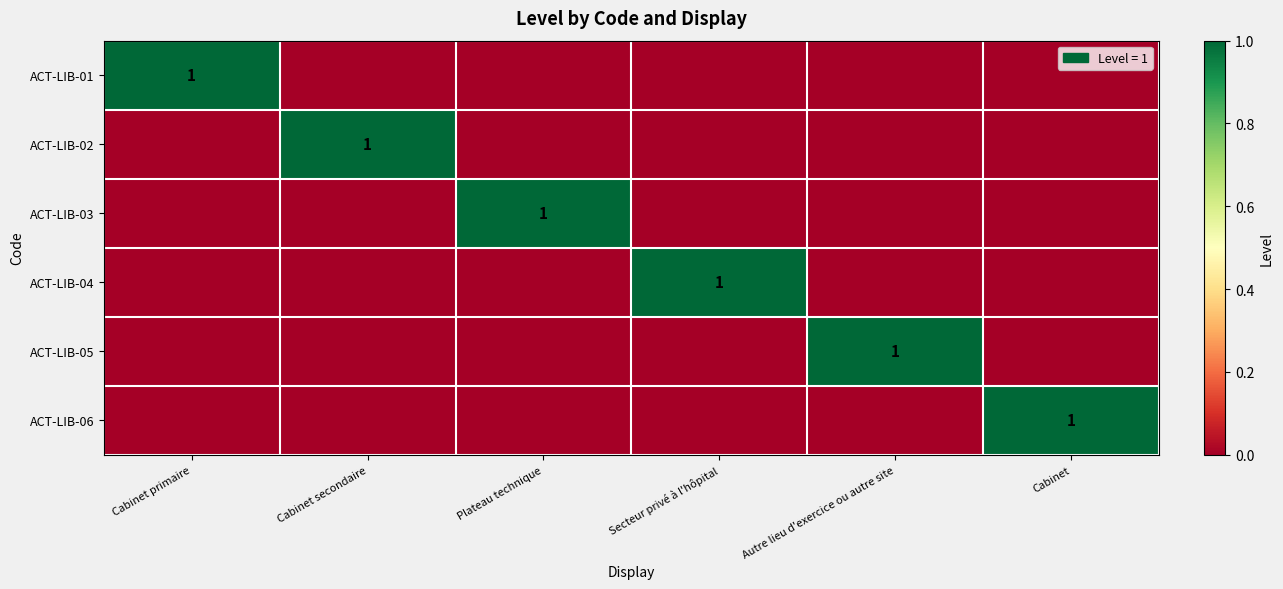

Is it true that ACT-LIB-05 equals 2 at Autre lieu d'exercice ou autre site?

False